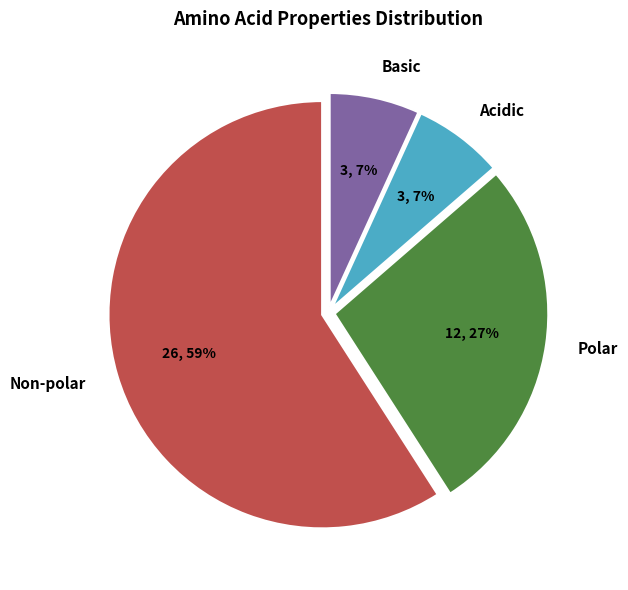

To the nearest percent, what is the difference between the largest and smallest slice percentages?

52%